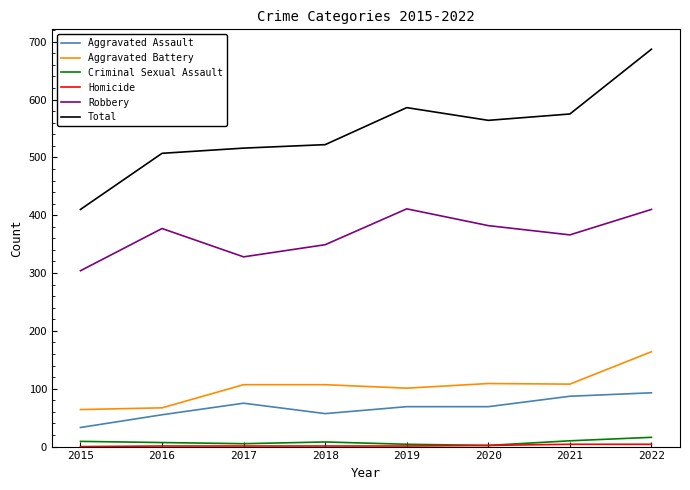

What is the difference between the maximum and second lowest values in the Criminal Sexual Assault series?

12